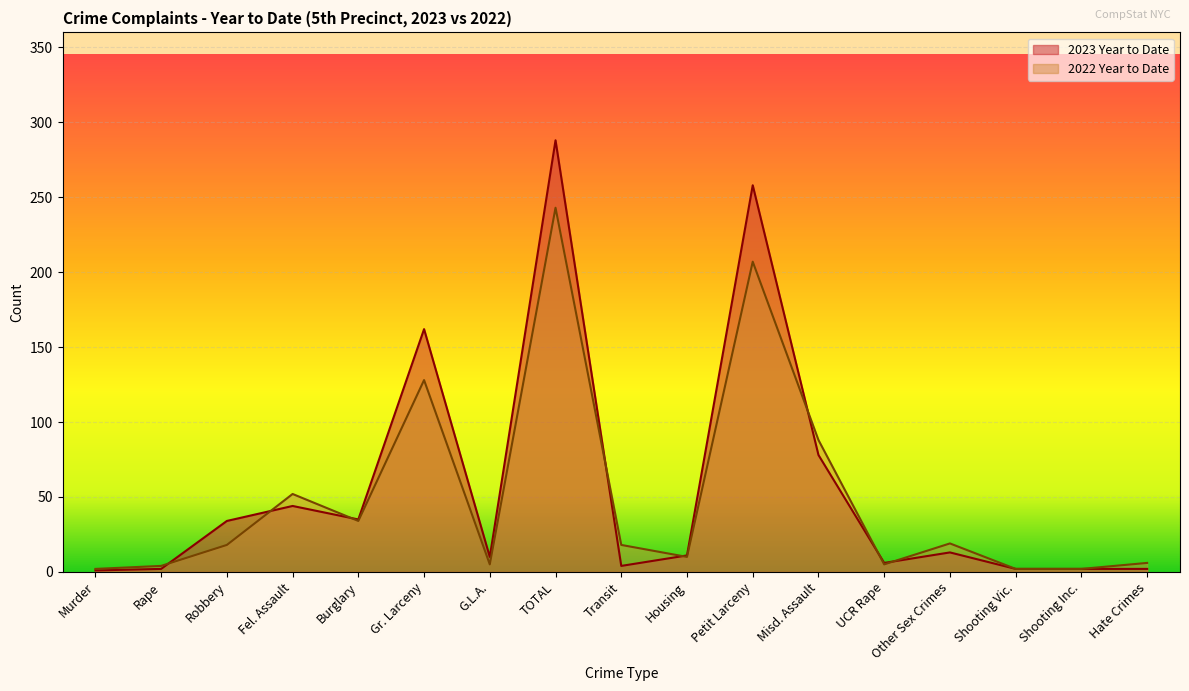

Which has a higher value, Transit or UCR Rape?

UCR Rape